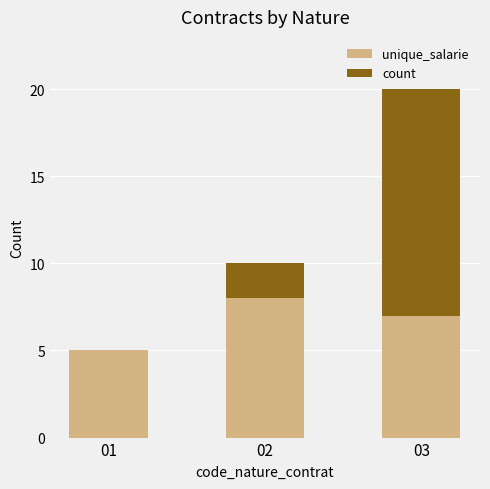

What is the maximum value for unique_salarie?

8